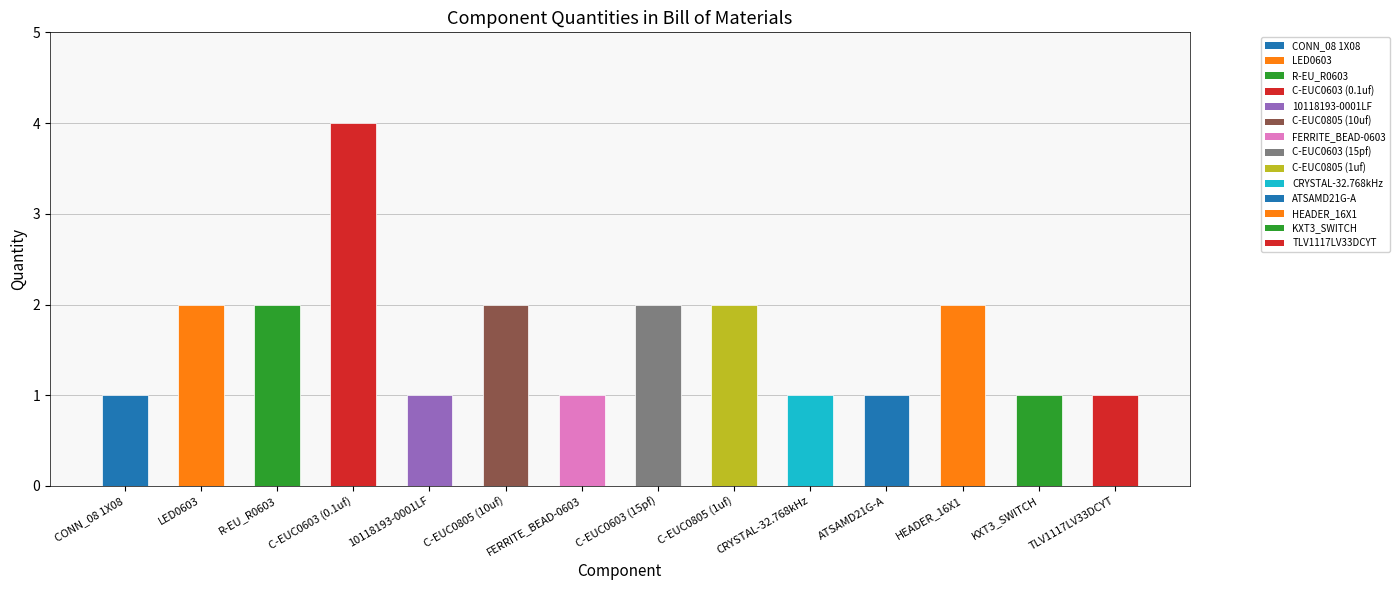

Which label corresponds to the largest value in the chart?

C-EUC0603 (0.1uf)